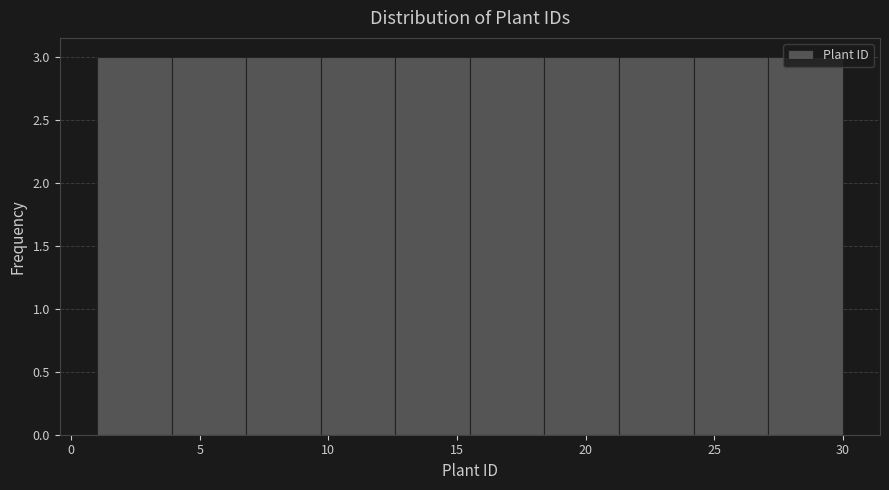

Reading left to right, transcribe this chart: for each bar, give the range it covers on the x-axis and its height. Neither the bar edges nor the heights are printed on the chart, so give them approximately, as read against the axes.

1.0 to 3.9: 3
3.9 to 6.8: 3
6.8 to 9.7: 3
9.7 to 12.6: 3
12.6 to 15.5: 3
15.5 to 18.4: 3
18.4 to 21.3: 3
21.3 to 24.2: 3
24.2 to 27.1: 3
27.1 to 30.0: 3